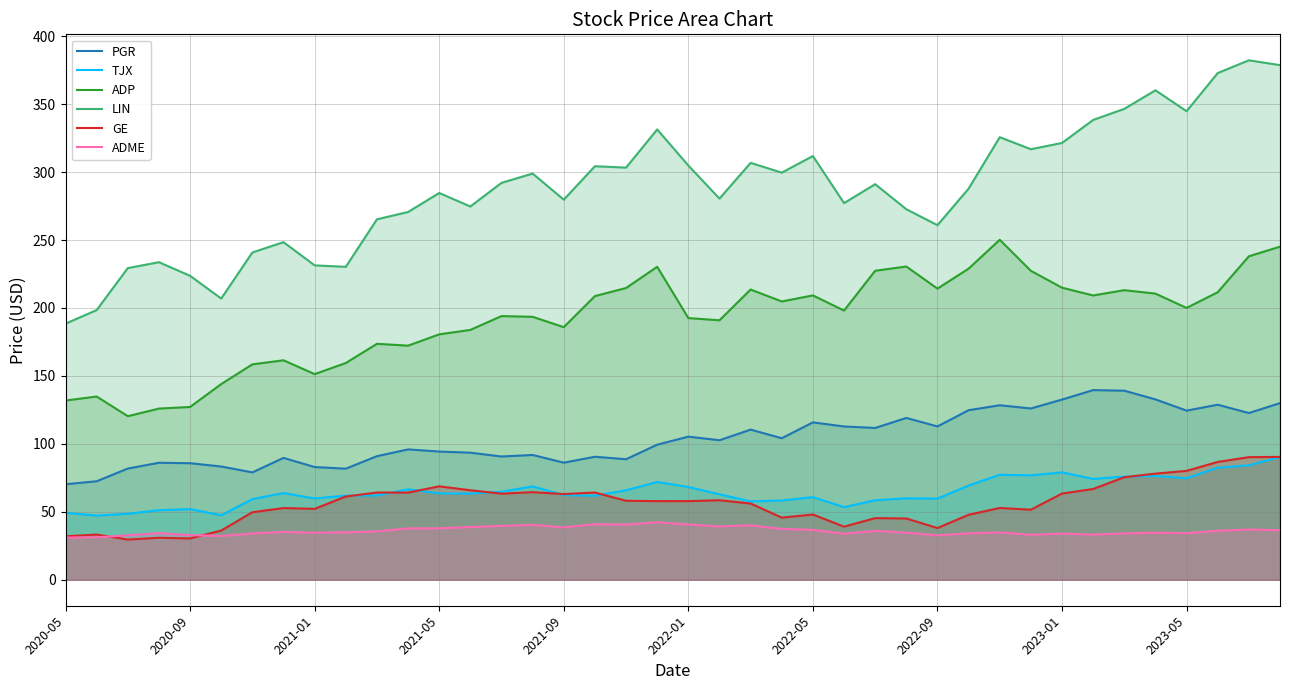

True or false: ADP and LIN cross at least once.

False